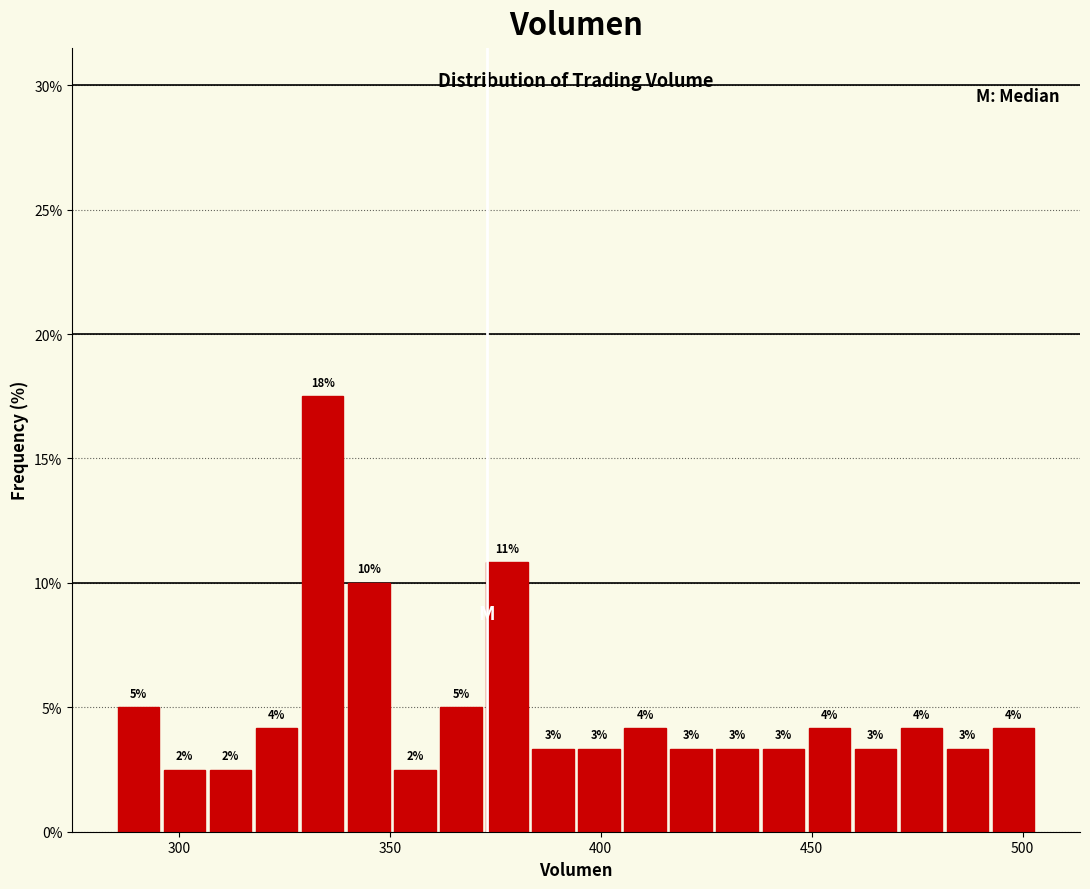

Around what value on the x-axis is the tallest bar? Give the approximate position of its centre, as read against the axis.

335